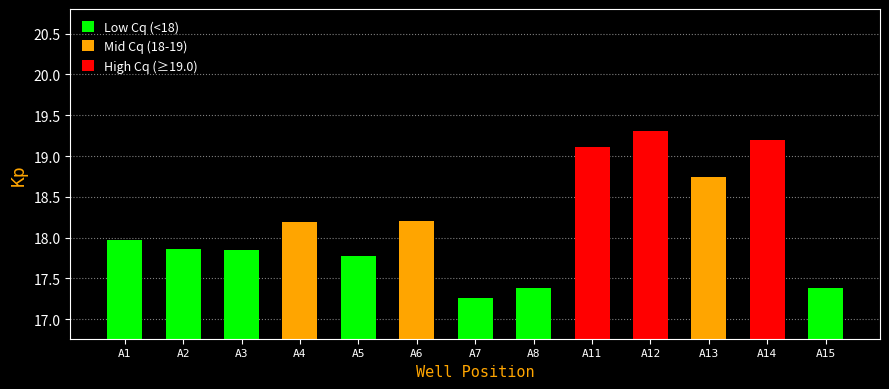

What is the value of the 2nd bar from the left?

17.9